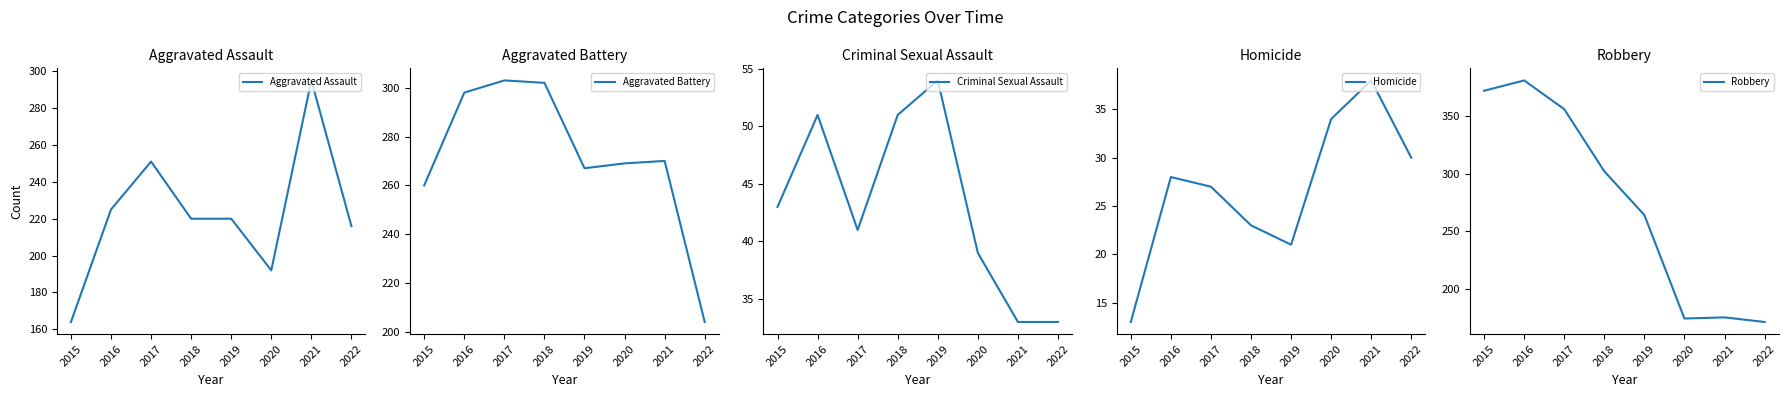

What is the smallest value displayed?

13